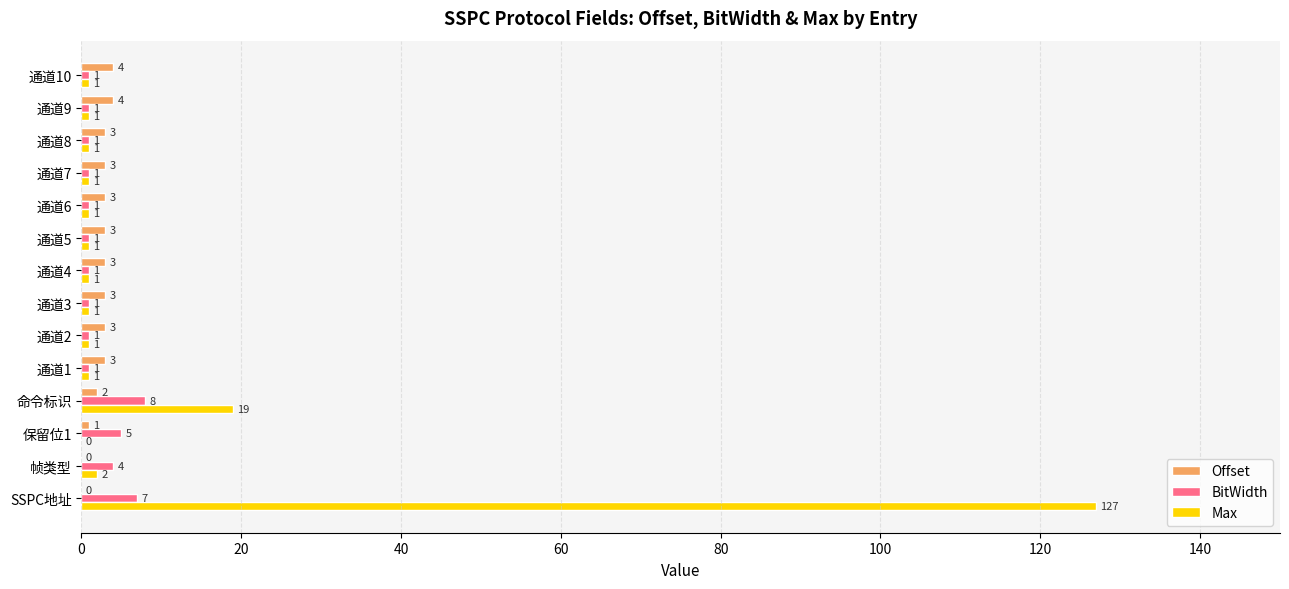

At which label does BitWidth reach its peak?

命令标识